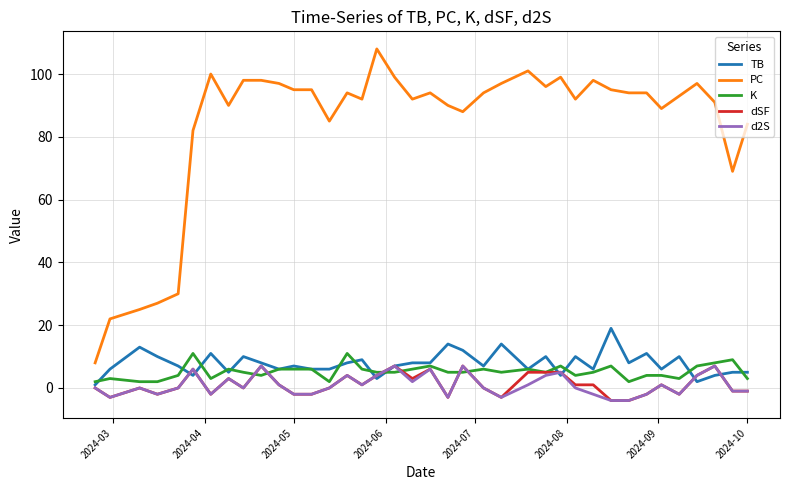

What are all the series names shown in the legend?

TB, PC, K, dSF, d2S